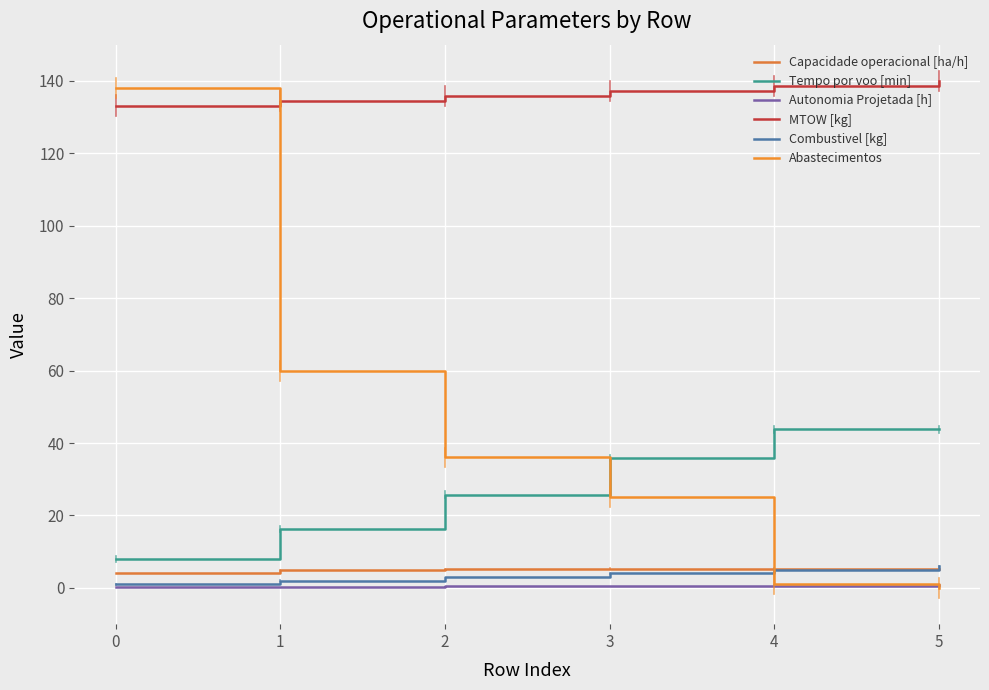

Where is the first local maximum for Capacidade operacional [ha/h]?

4